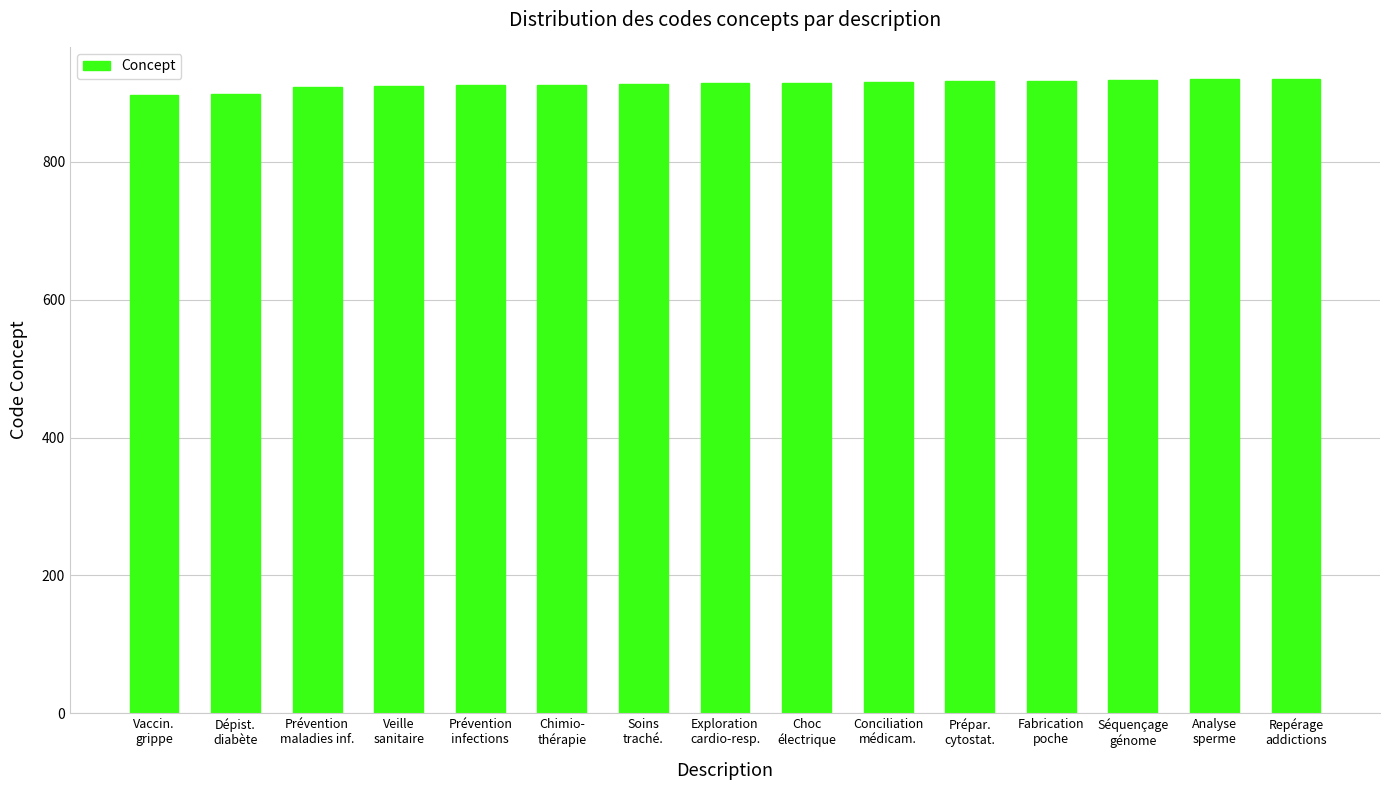

How many bars are there in total?

15